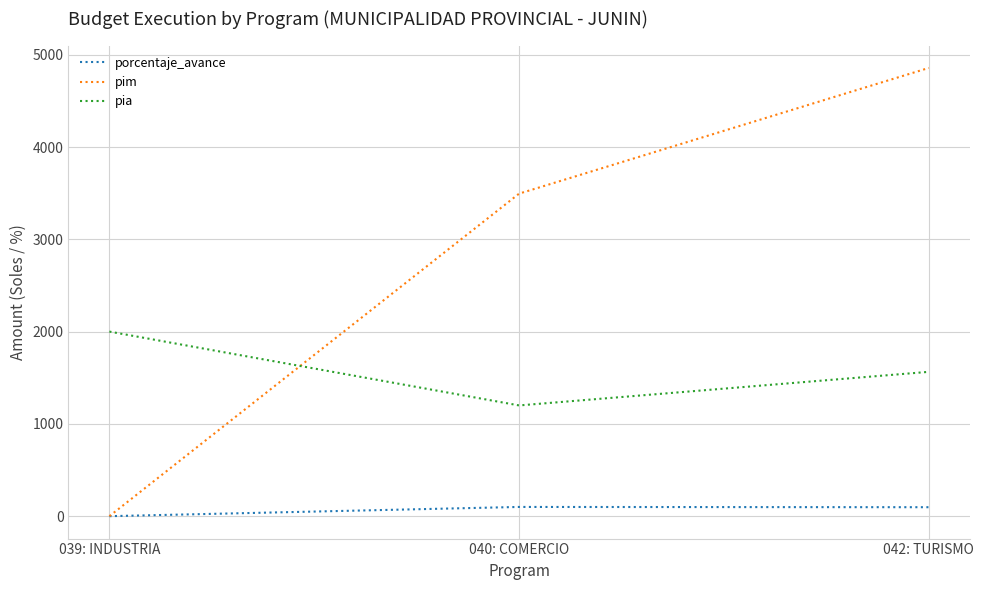

Which series has the largest total across all categories?

pim